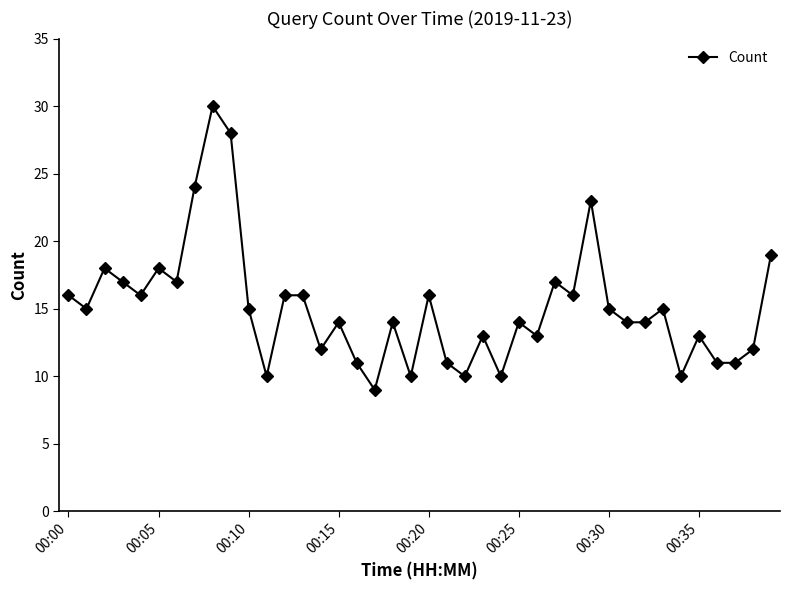

What is the difference between the maximum and minimum values?

21